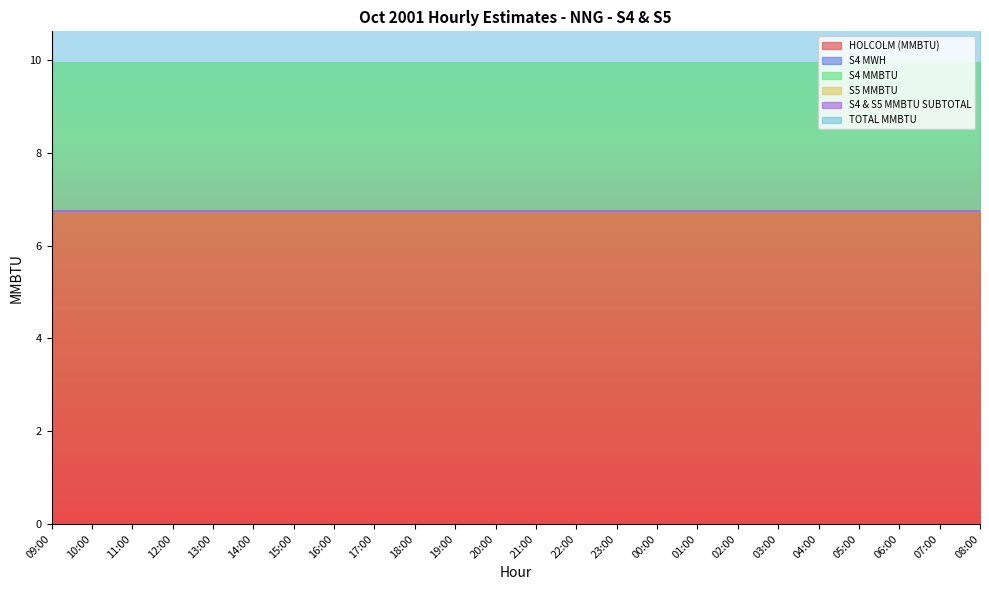

How many lines are shown in the chart?

6